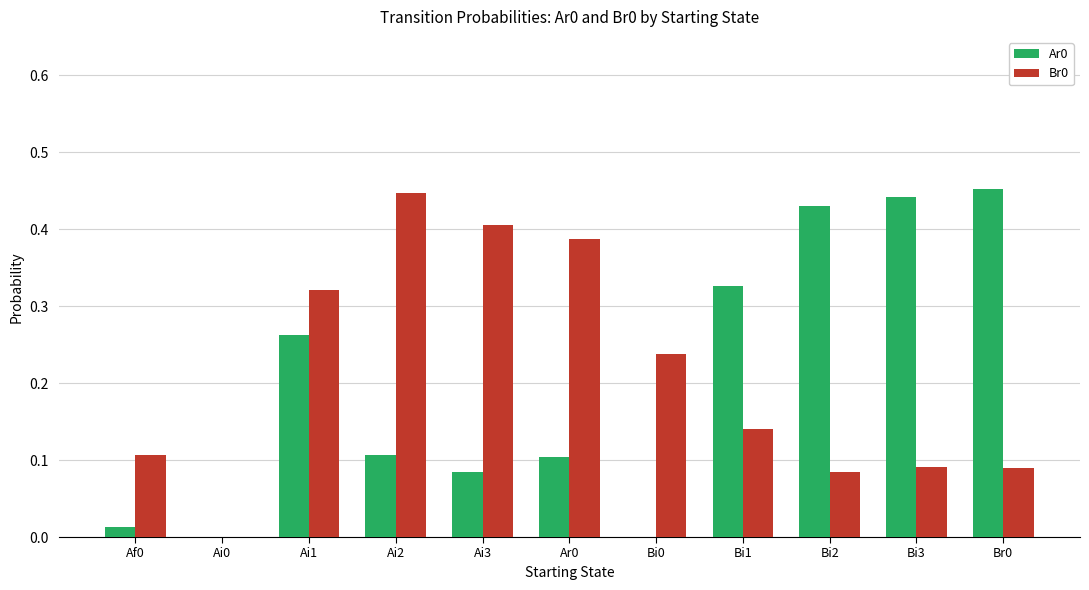

What is the sum of all Br0 values?

2.3